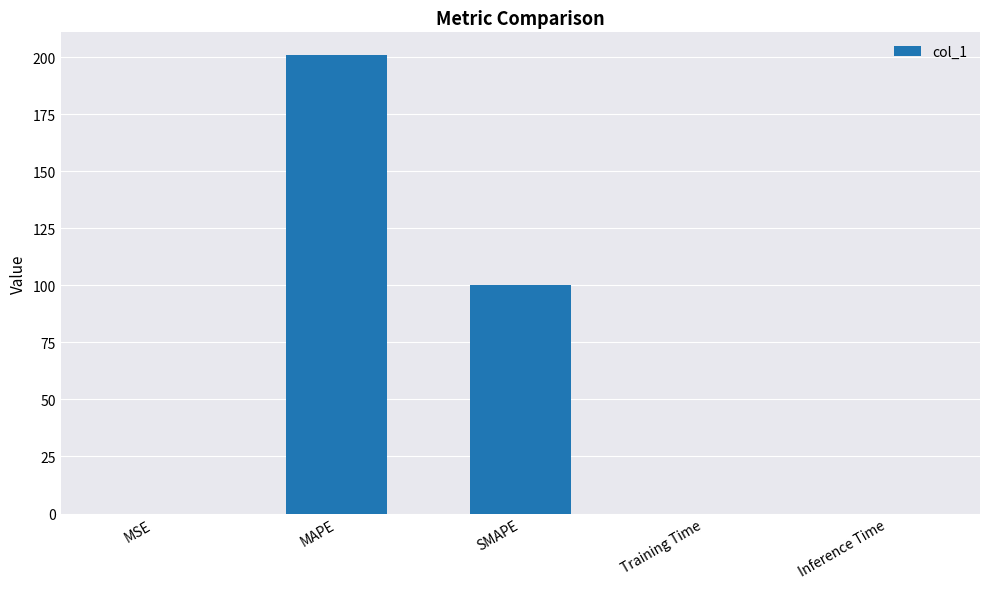

True or false: the data shows 175.9 at SMAPE.

False